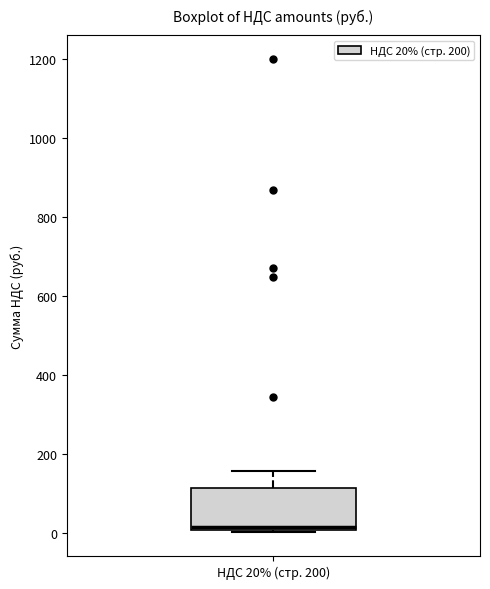

Where is the upper edge of the box for НДС 20% (стр. 200) on the y-axis? The values are not printed on the chart, so give them approximately, as read against the axis.

120